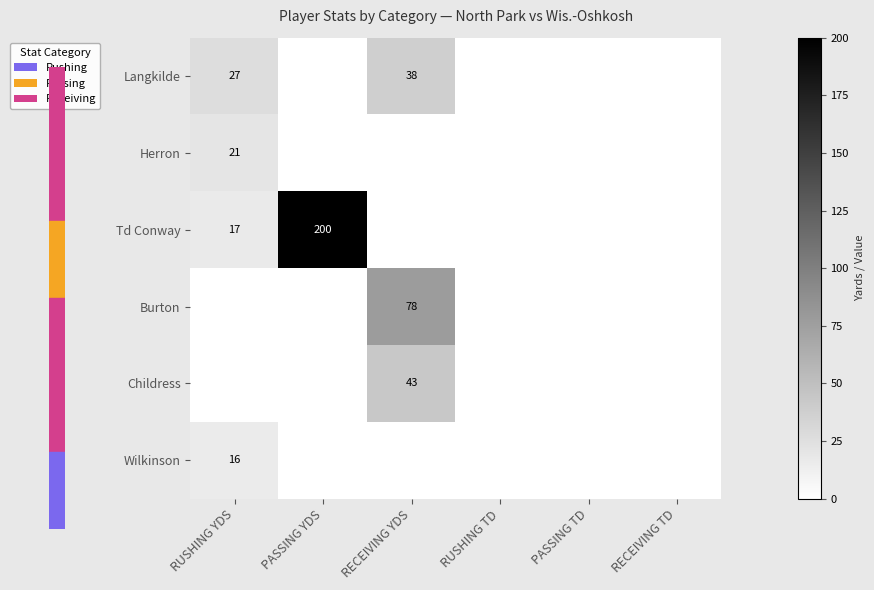

The Td Conway series shows 17 at RUSHING YDS. True or false?

True